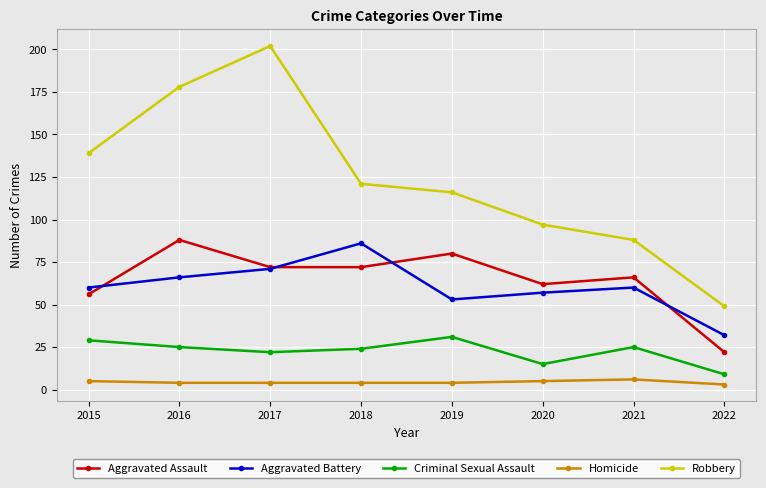

How many data points does each series have?

8